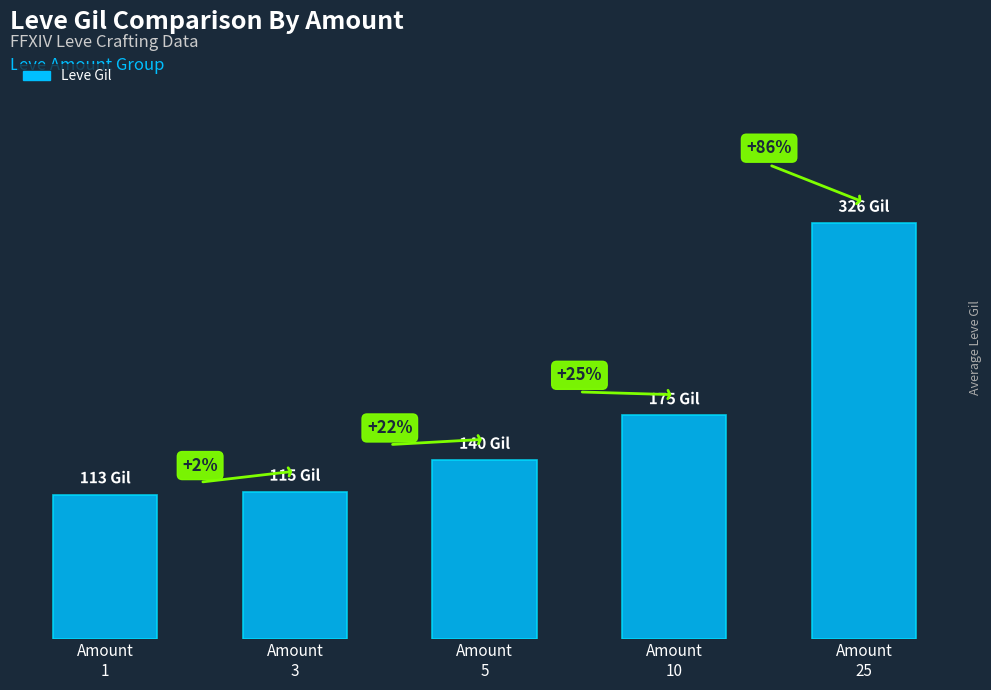

Is it true that the value at Amount
25 is 326?

True